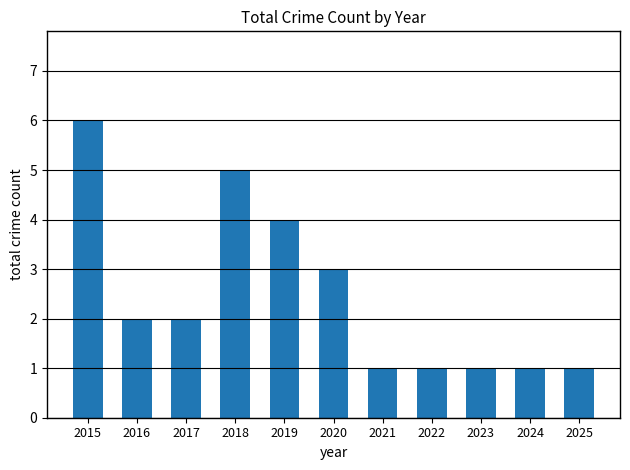

How many data points are less than 2?

5